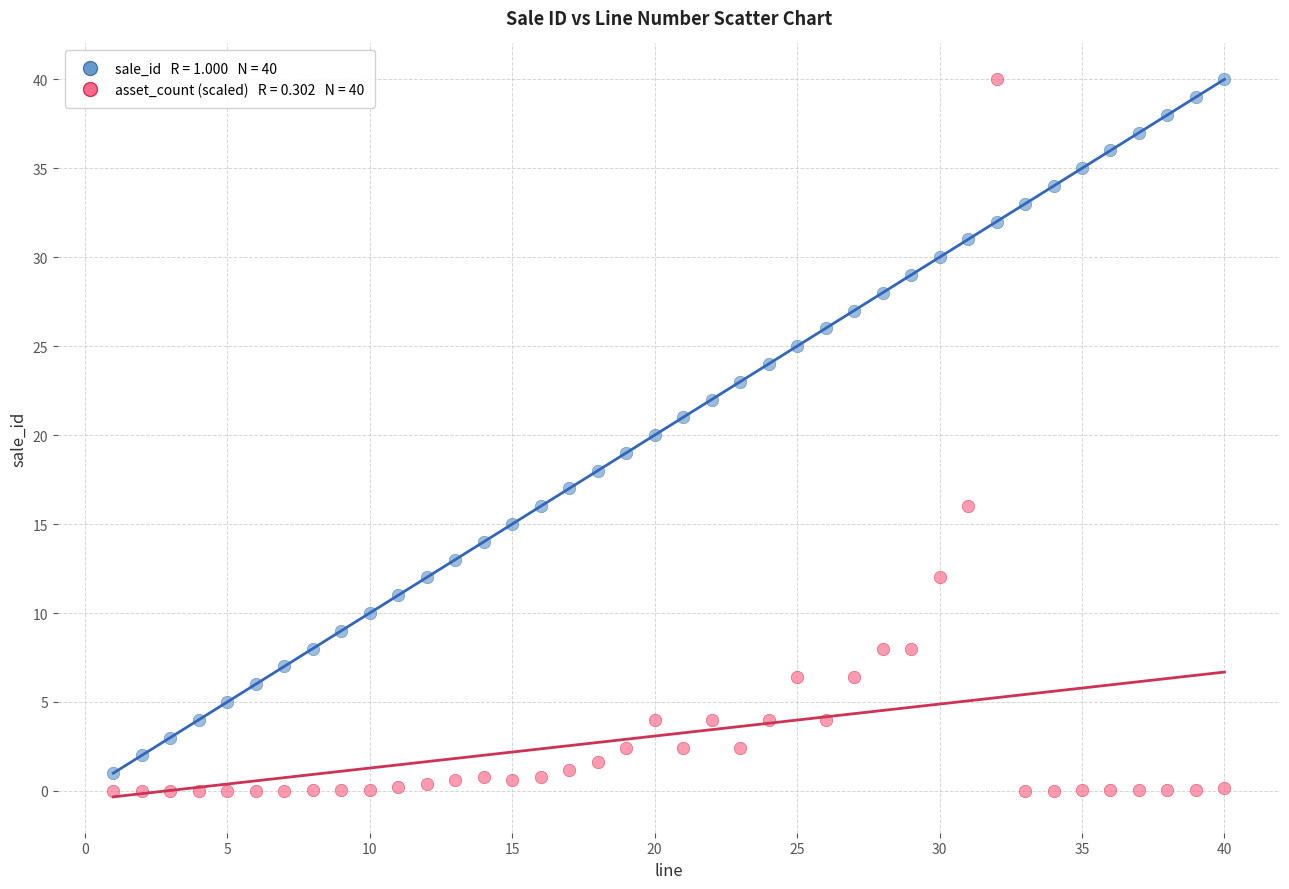

Across all data points, what is the range of Y values (max minus min)?

40.0